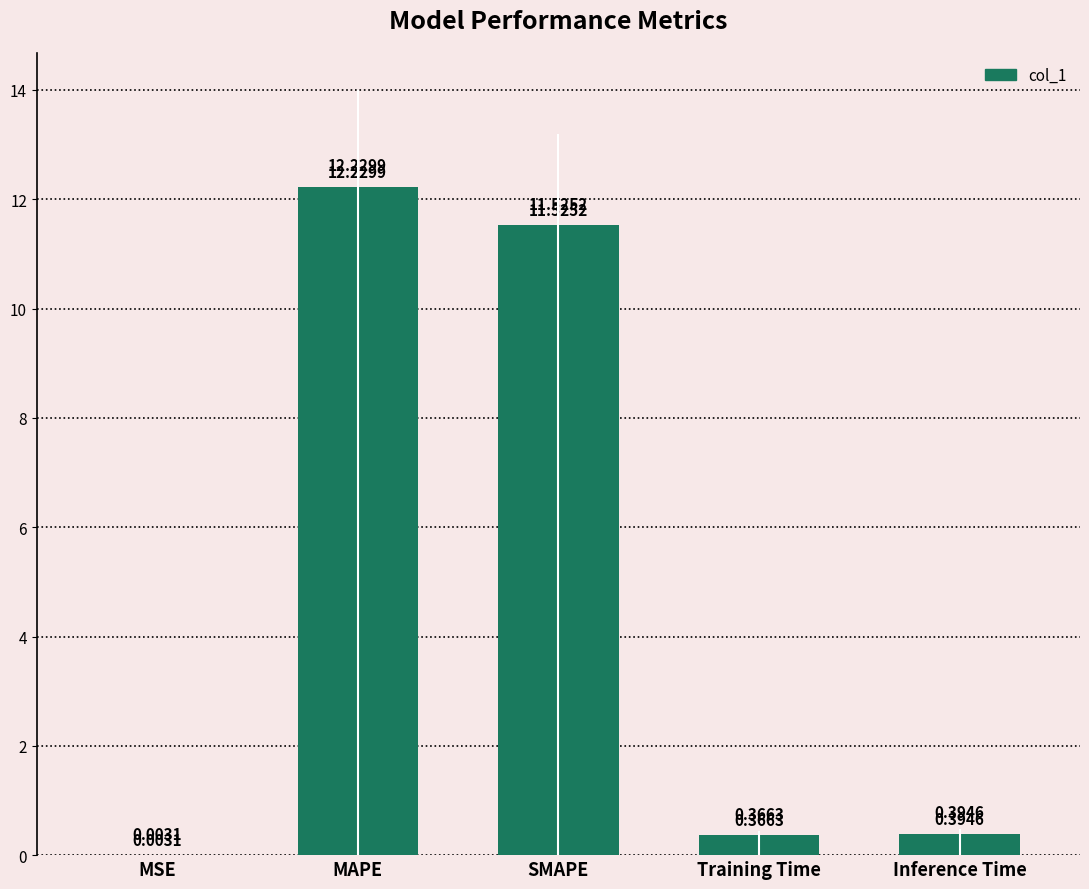

Which label corresponds to the largest value in the chart?

MAPE